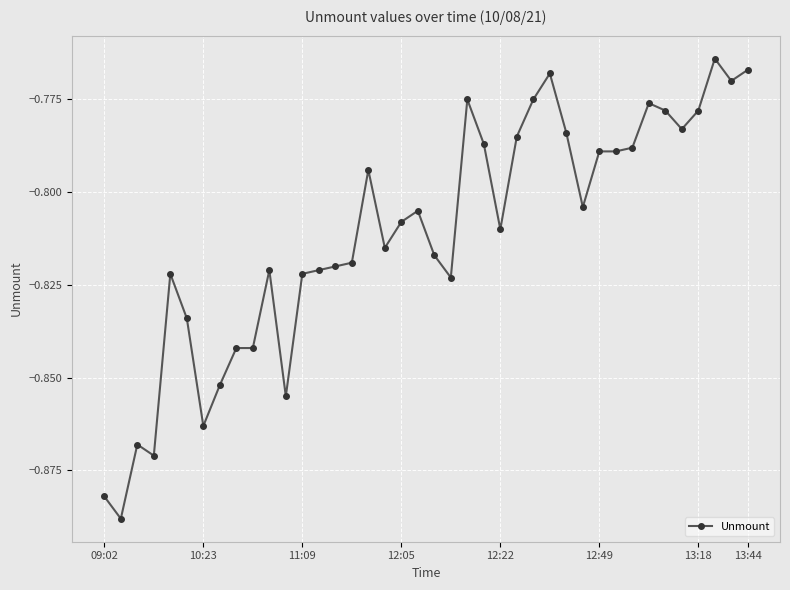

Count the number of data series in this chart.

1